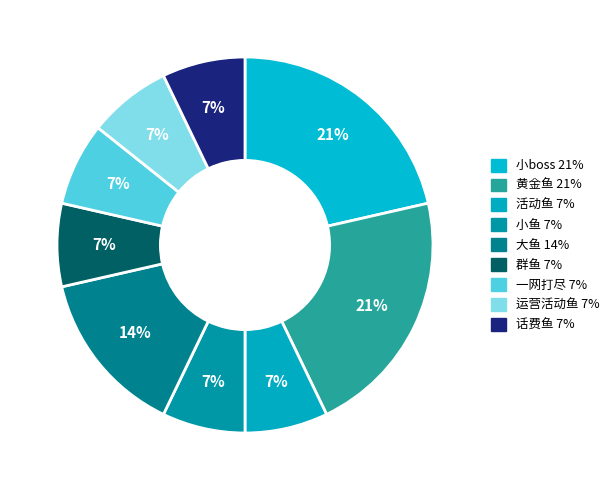

What is the smallest slice in the pie chart?

活动鱼